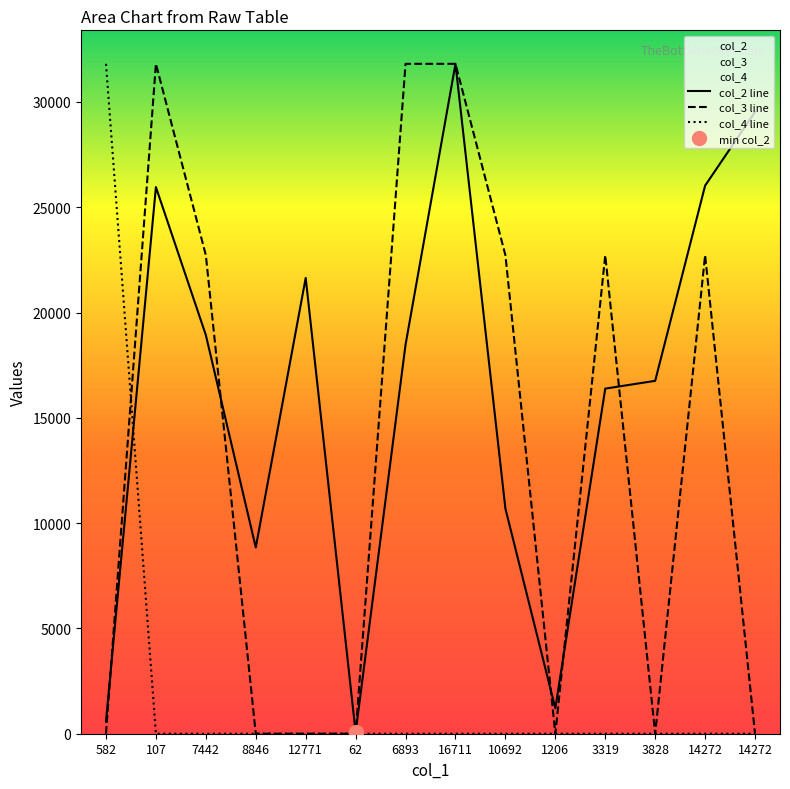

What is the label of the 1st point from the right?

14272